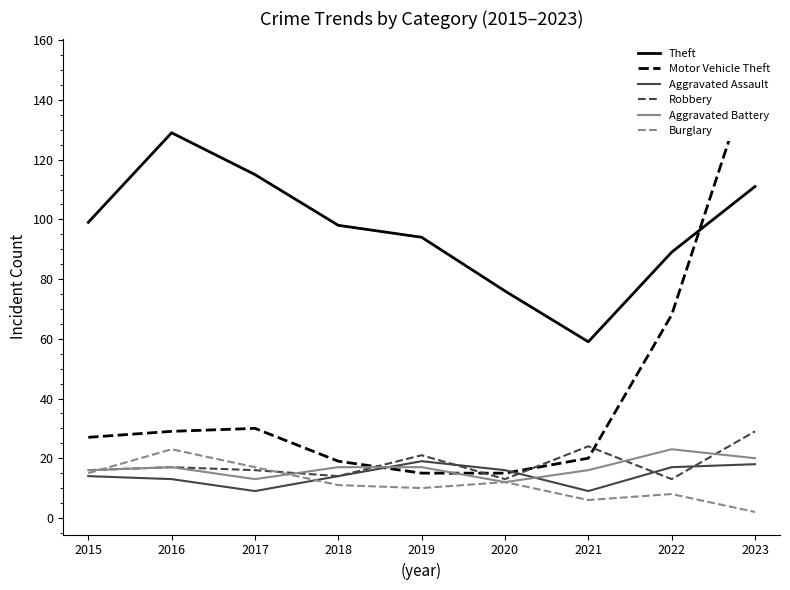

Which series has the largest total across all categories?

Theft